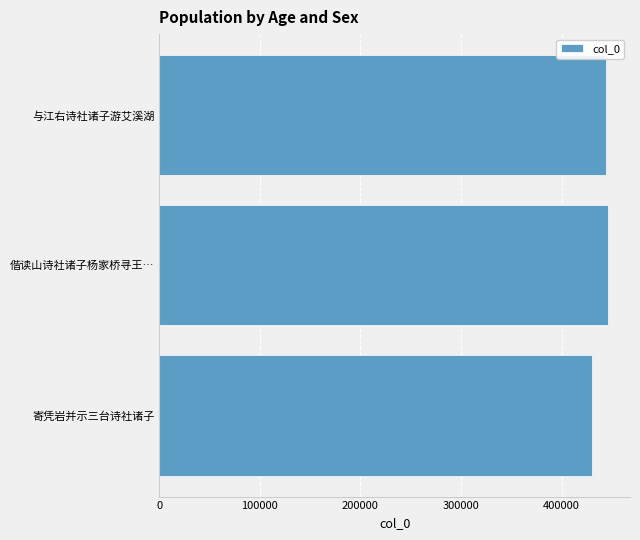

Does the chart contain any negative values?

No